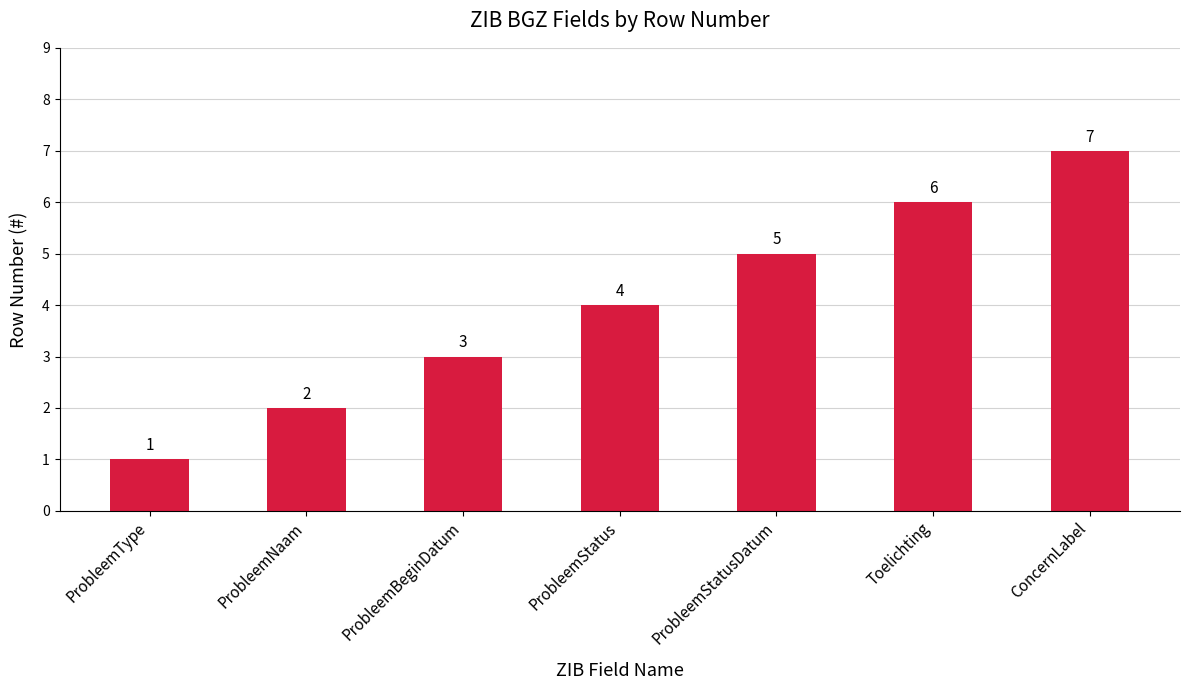

What is the value of the 5th bar from the left?

5